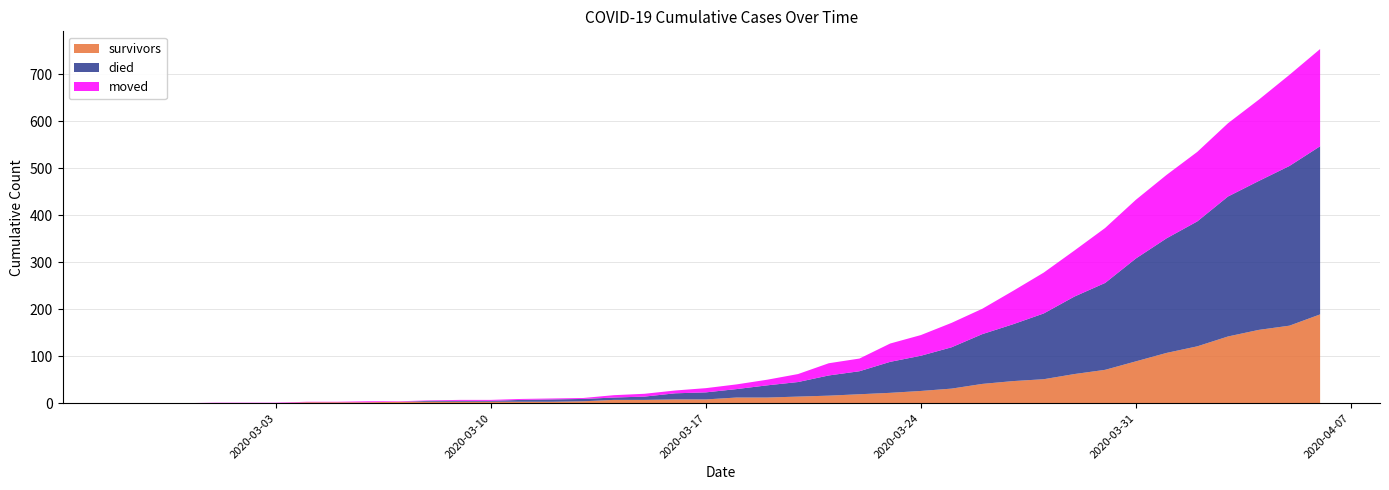

Reading right to left, list all the values displayed in this chart.

survivors: 2020-04-06=189	2020-04-05=165	2020-04-04=156	2020-04-03=142	2020-04-02=121	2020-04-01=107	2020-03-31=89	2020-03-30=71	2020-03-29=62	2020-03-28=51	2020-03-27=47	2020-03-26=41	2020-03-25=31	2020-03-24=26	2020-03-23=22	2020-03-22=19	2020-03-21=16	2020-03-20=14	2020-03-19=12	2020-03-18=12	2020-03-17=8	2020-03-16=8	2020-03-15=7	2020-03-14=7	2020-03-13=4	2020-03-12=3	2020-03-11=3	2020-03-10=3	2020-03-09=3	2020-03-08=3	2020-03-07=3	2020-03-06=2	2020-03-05=2	2020-03-04=2	2020-03-03=0	2020-03-02=0	2020-03-01=0	2020-02-29=0	2020-02-28=0	2020-02-27=0
died: 2020-04-06=358	2020-04-05=340	2020-04-04=317	2020-04-03=298	2020-04-02=266	2020-04-01=244	2020-03-31=219	2020-03-30=185	2020-03-29=165	2020-03-28=140	2020-03-27=121	2020-03-26=106	2020-03-25=88	2020-03-24=75	2020-03-23=66	2020-03-22=49	2020-03-21=43	2020-03-20=31	2020-03-19=26	2020-03-18=18	2020-03-17=15	2020-03-16=13	2020-03-15=7	2020-03-14=5	2020-03-13=5	2020-03-12=5	2020-03-11=4	2020-03-10=2	2020-03-09=2	2020-03-08=2	2020-03-07=0	2020-03-06=0	2020-03-05=0	2020-03-04=0	2020-03-03=0	2020-03-02=0	2020-03-01=0	2020-02-29=0	2020-02-28=0	2020-02-27=0
moved: 2020-04-06=207	2020-04-05=194	2020-04-04=173	2020-04-03=156	2020-04-02=148	2020-04-01=135	2020-03-31=125	2020-03-30=117	2020-03-29=98	2020-03-28=87	2020-03-27=71	2020-03-26=54	2020-03-25=52	2020-03-24=44	2020-03-23=39	2020-03-22=27	2020-03-21=26	2020-03-20=17	2020-03-19=12	2020-03-18=10	2020-03-17=9	2020-03-16=6	2020-03-15=6	2020-03-14=5	2020-03-13=2	2020-03-12=2	2020-03-11=2	2020-03-10=2	2020-03-09=2	2020-03-08=1	2020-03-07=1	2020-03-06=2	2020-03-05=1	2020-03-04=1	2020-03-03=1	2020-03-02=1	2020-03-01=1	2020-02-29=0	2020-02-28=0	2020-02-27=0